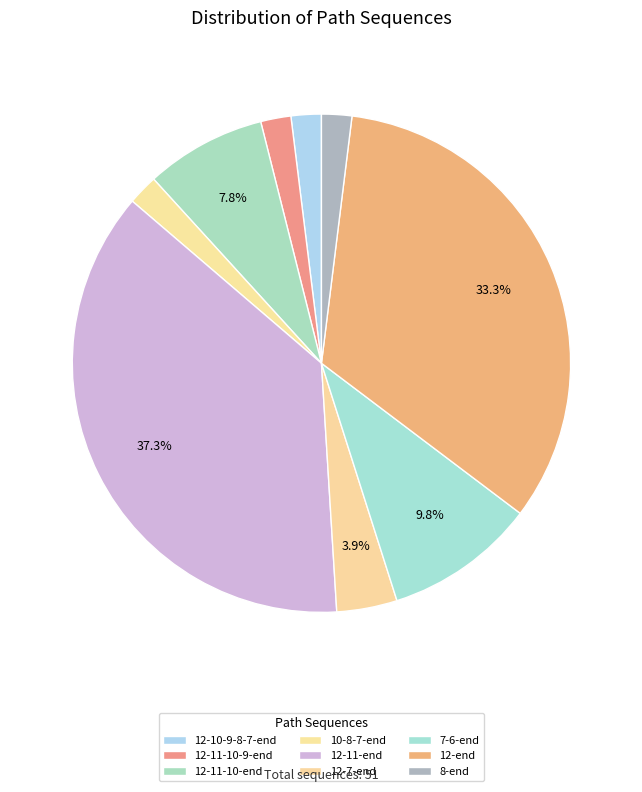

How many slices are in this pie chart?

9